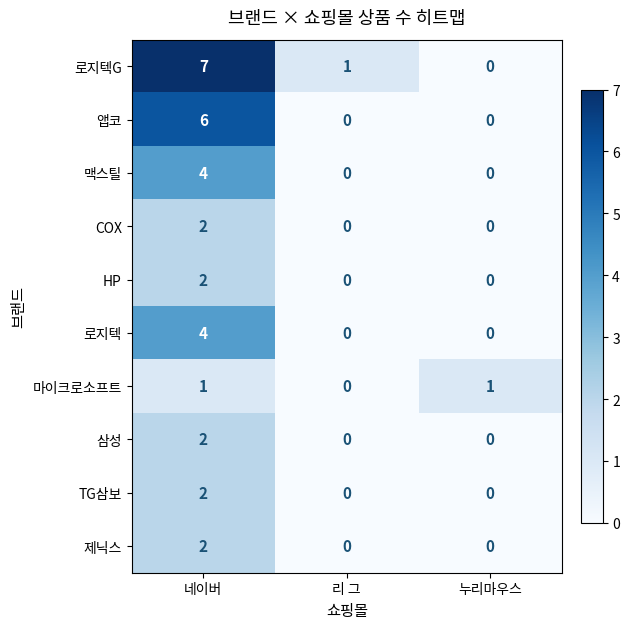

How many 로지텍 values are between 0 and 4?

3